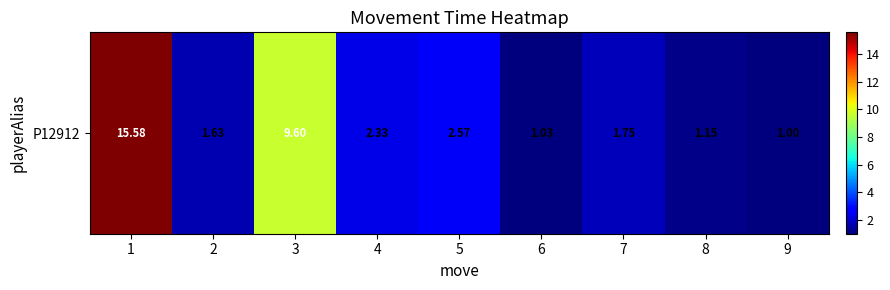

What is the maximum value shown in the chart?

15.6